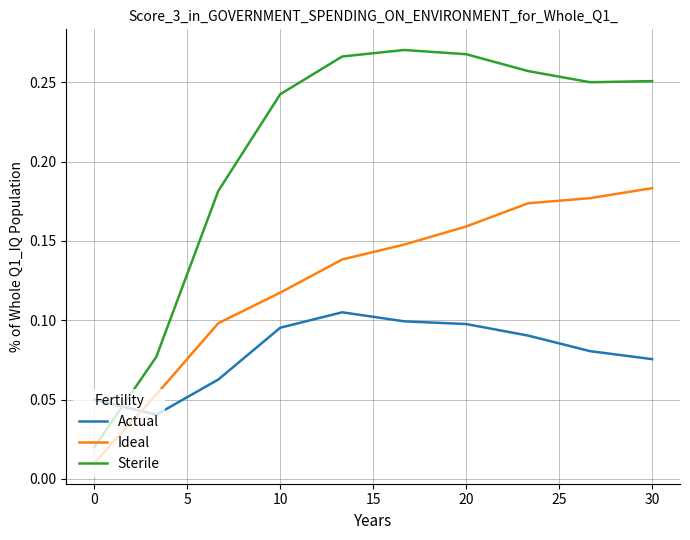

Which series has the largest total across all categories?

Sterile